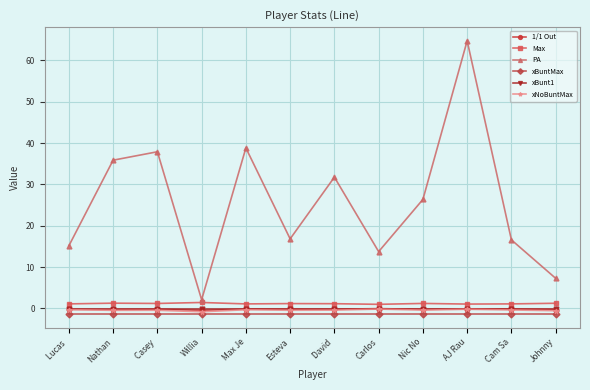

What is the value of the Max point at the 11th from the left?

1.1